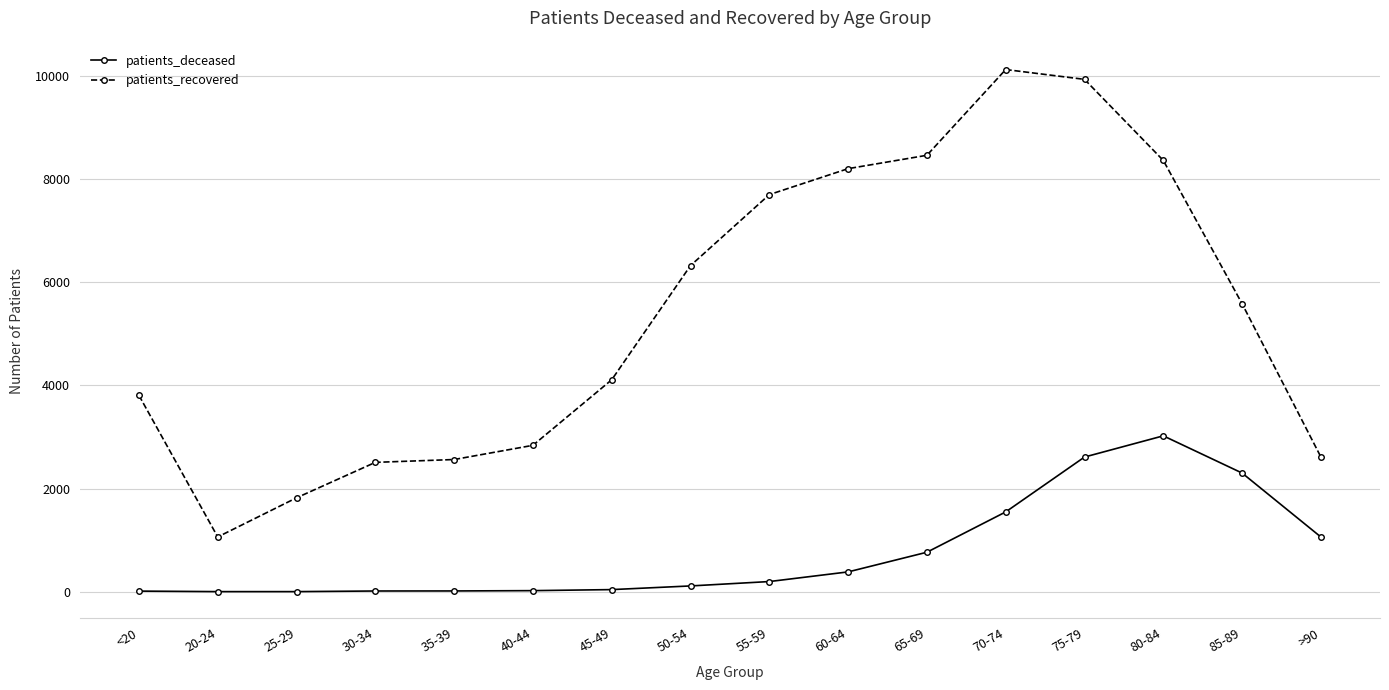

Between 25-29 and 35-39, which series saw the biggest shift?

patients_recovered